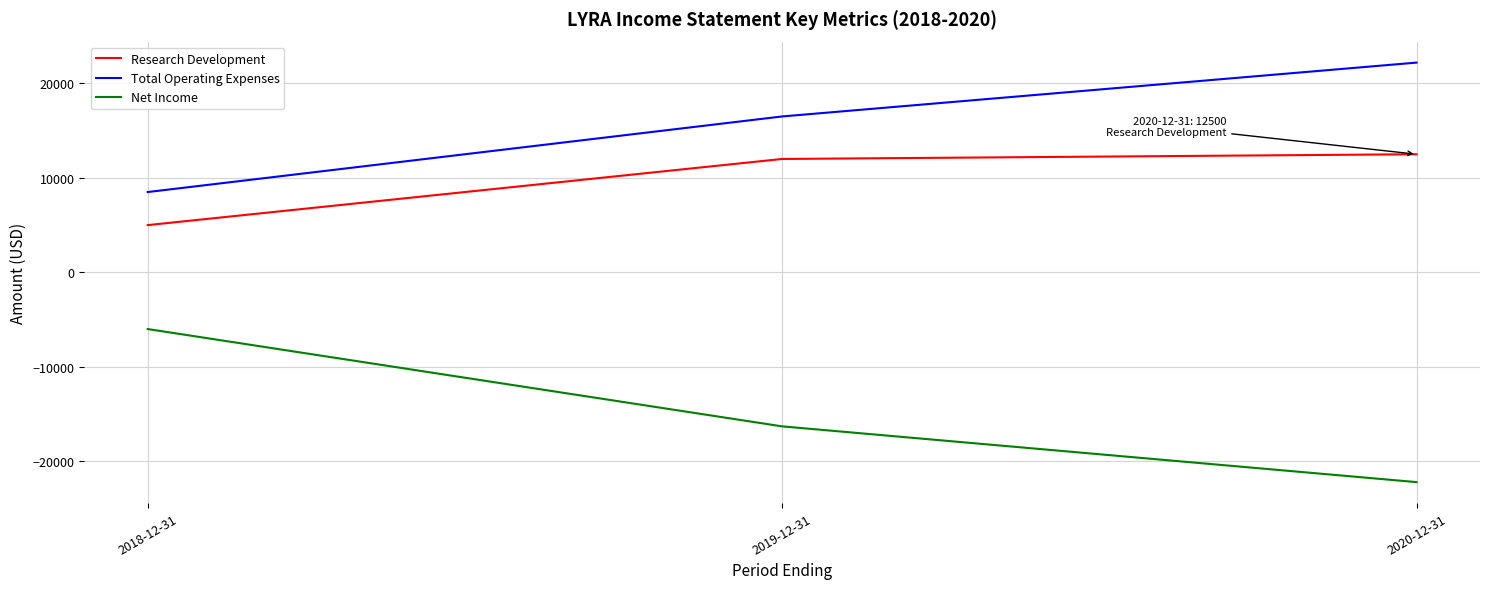

How many lines are shown in the chart?

3